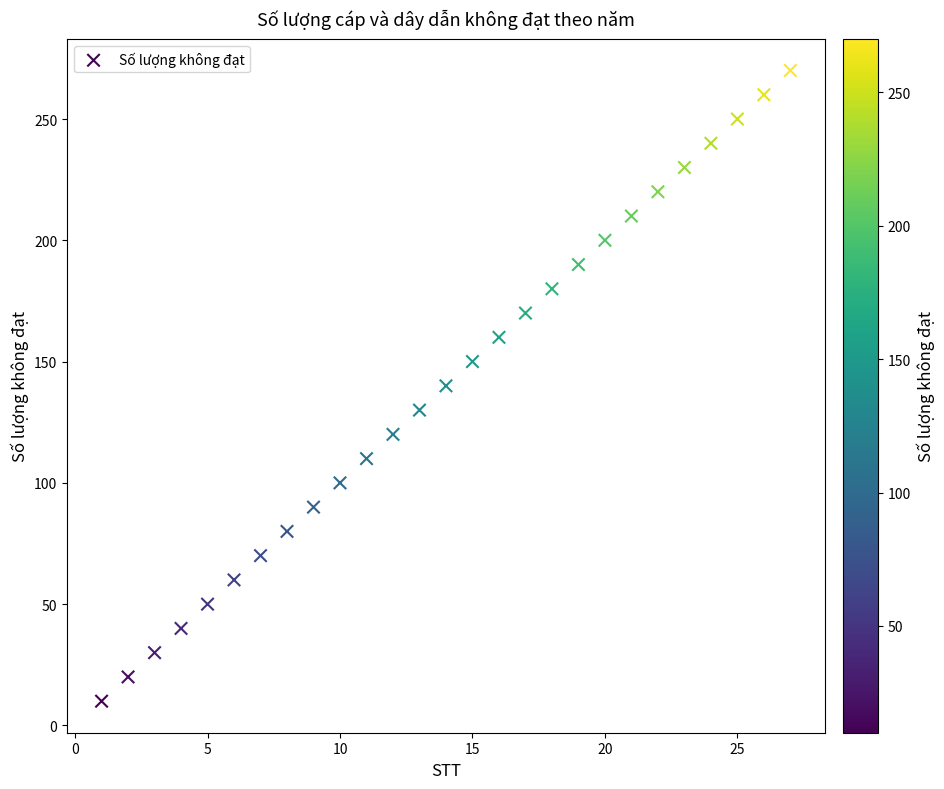

What is the range of Y values (max minus min)?

260